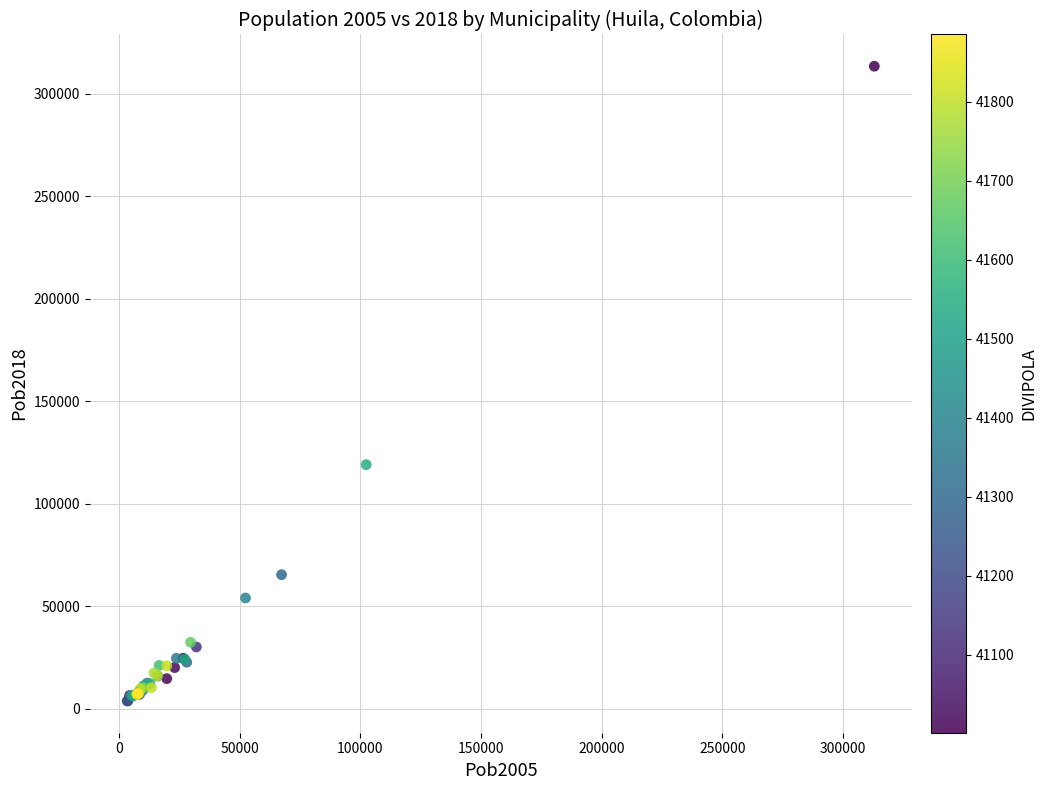

What Y value in the scatter plot is closest to 158521?

118991